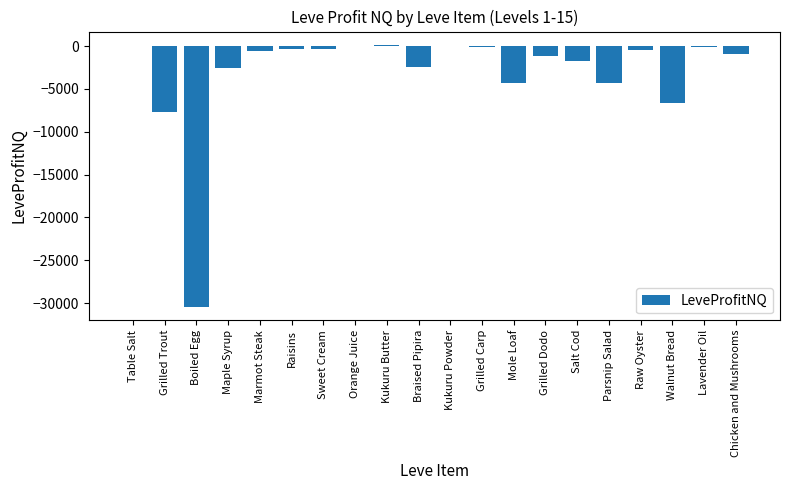

How many categories are shown in the chart?

20